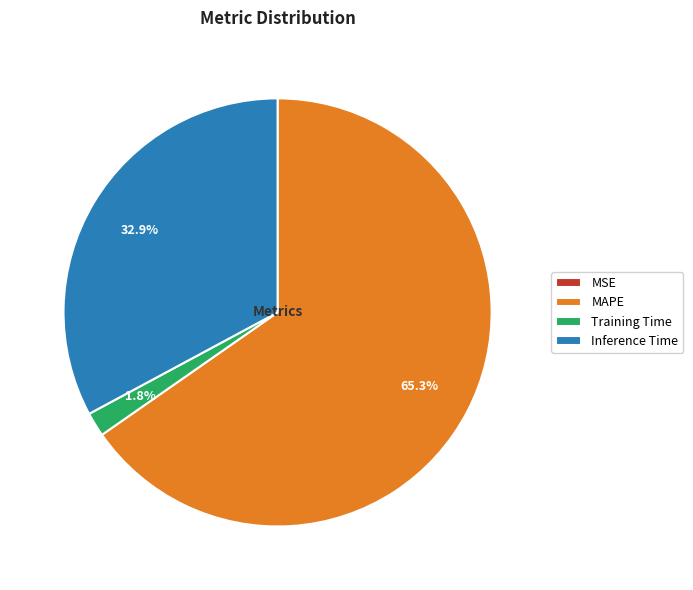

Which category has the biggest portion of the pie?

MAPE